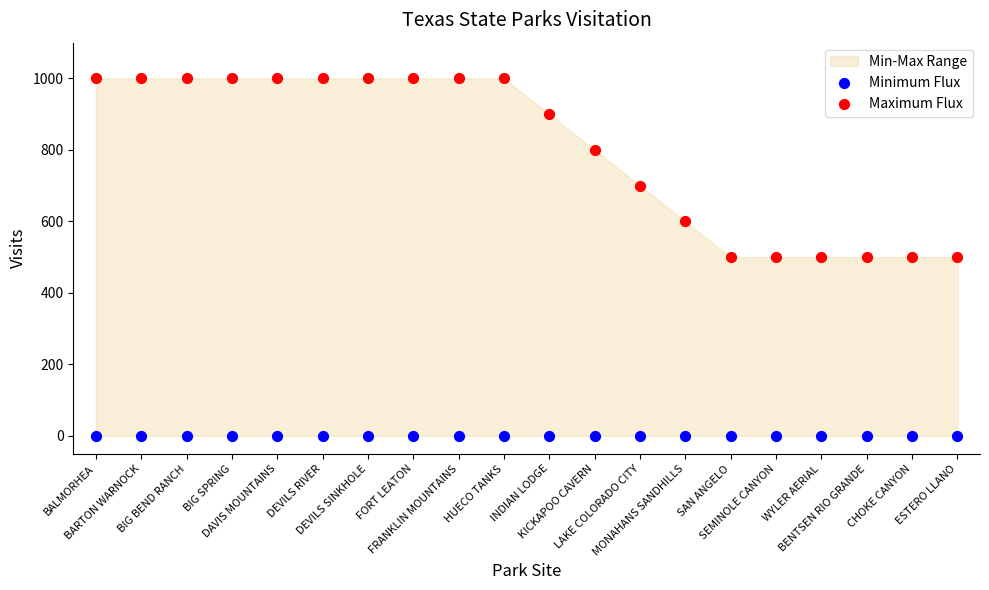

Which series reaches the minimum Y coordinate?

Minimum Flux